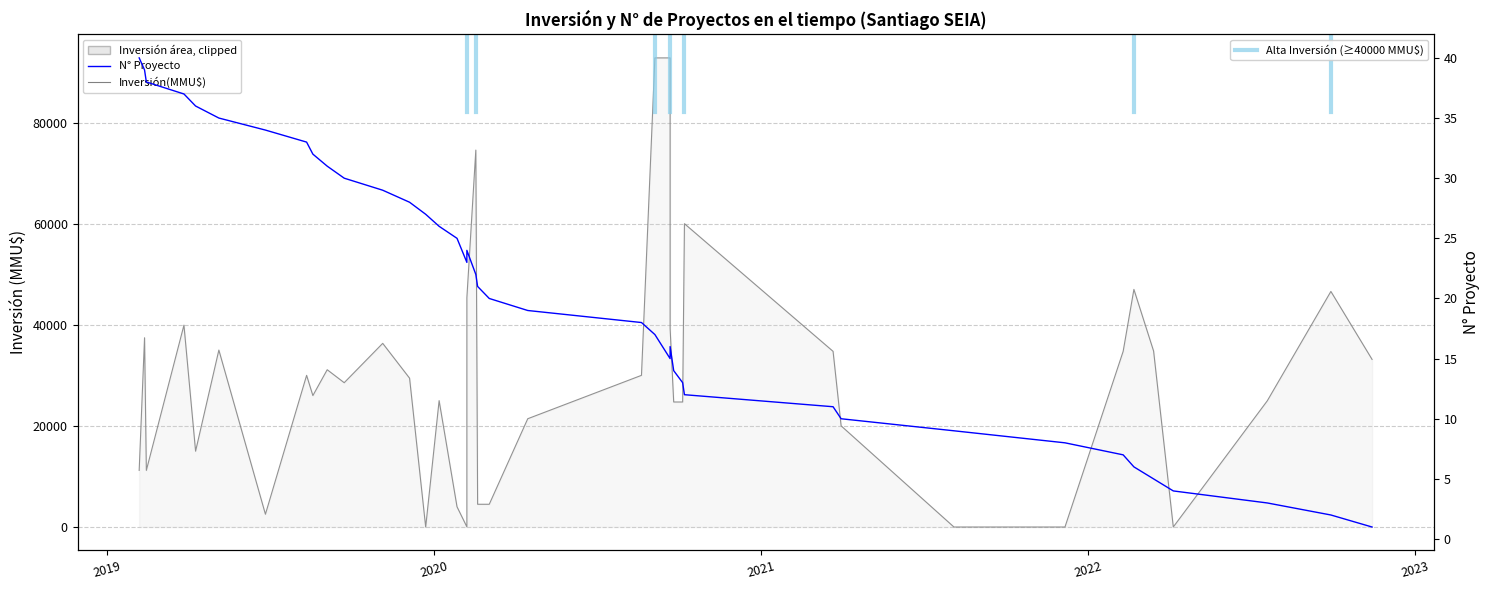

Where does the Inversión(MMU$) series first go above 29440?

2019